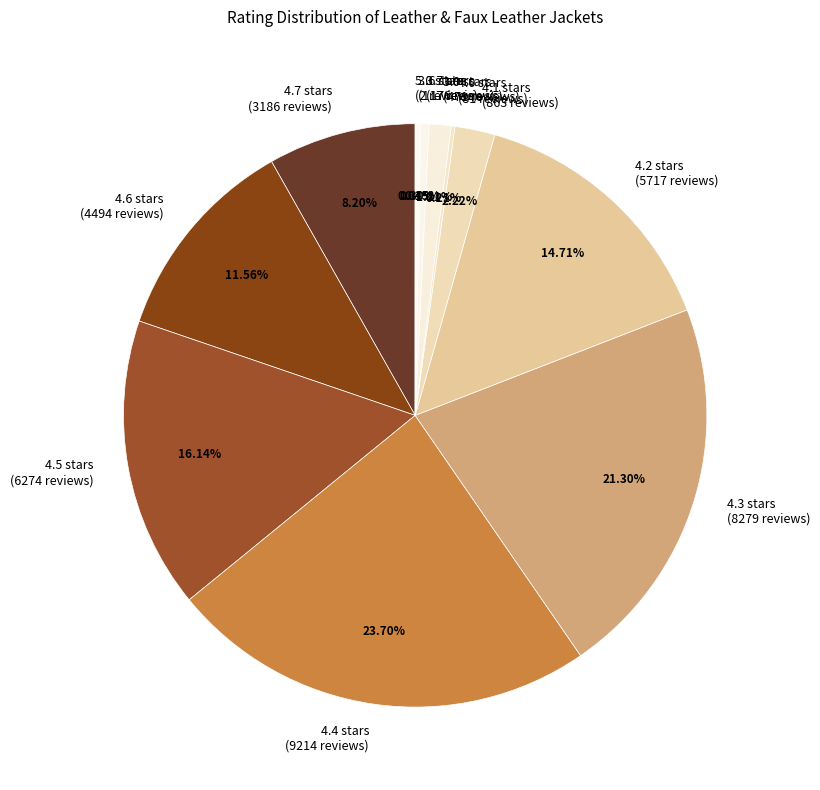

What is the total percentage of 3.9 stars and 3.6 stars?

1.5%